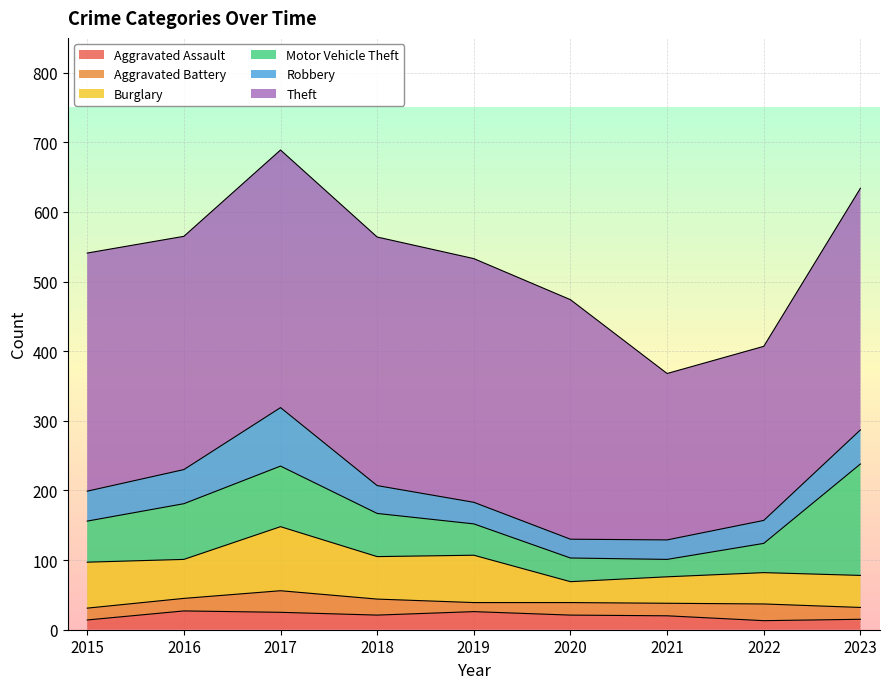

At 2018, list the series in order from smallest to largest.

Aggravated Assault, Aggravated Battery, Robbery, Burglary, Motor Vehicle Theft, Theft